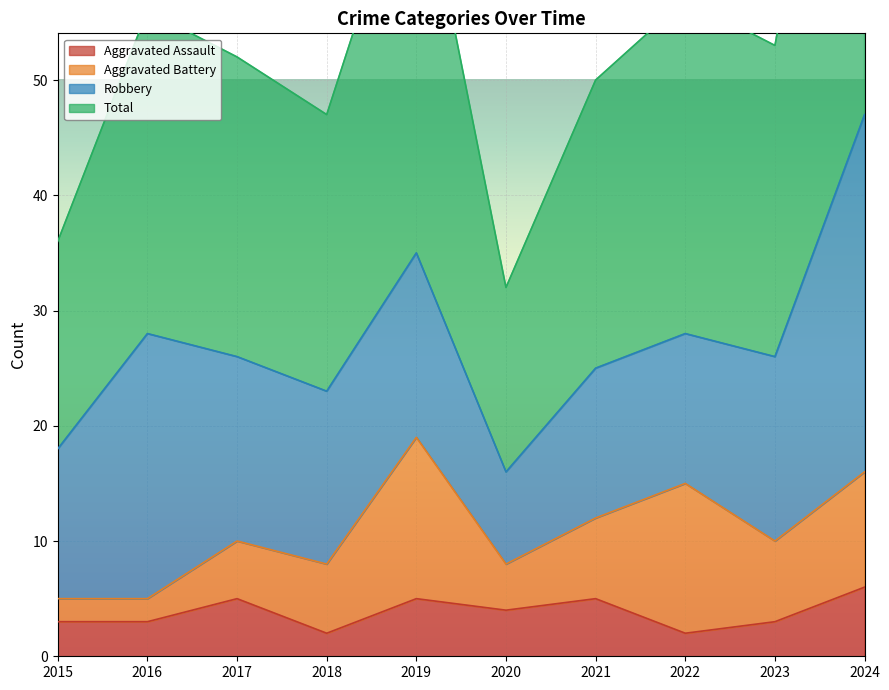

Between 2019 and 2020, which series saw the biggest shift?

Total